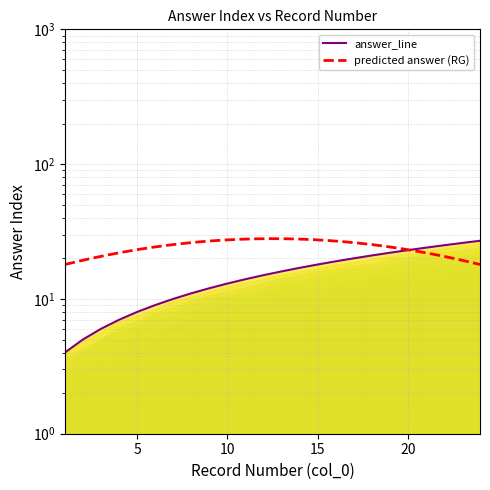

What is the maximum value shown in the chart?

27